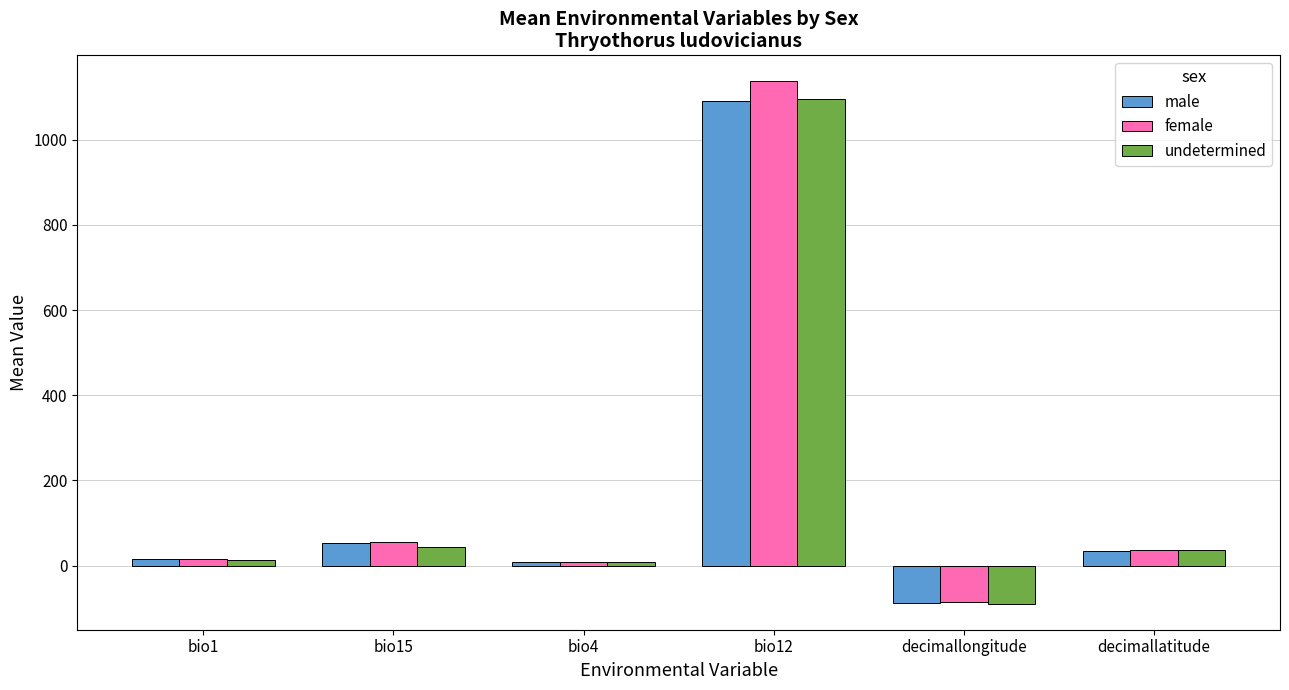

What position from the right is bio15?

5